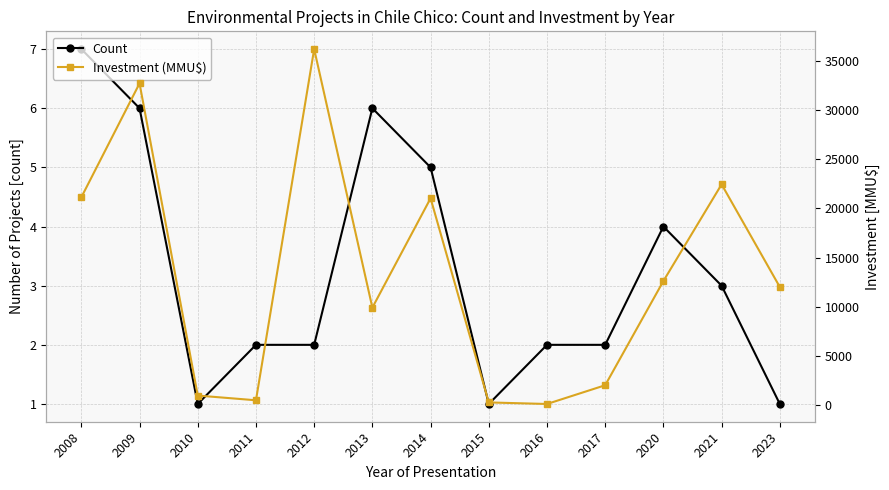

Is the value of Count at 2016 greater than the value of Investment (MMU$) at 2014?

No